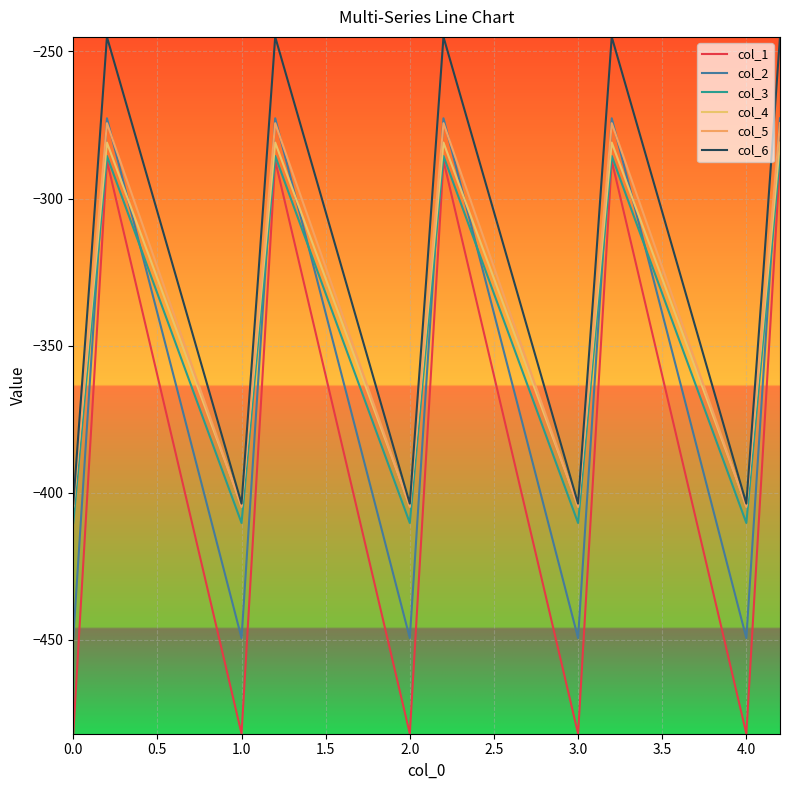

How many interior local peaks does the col_6 series have?

4